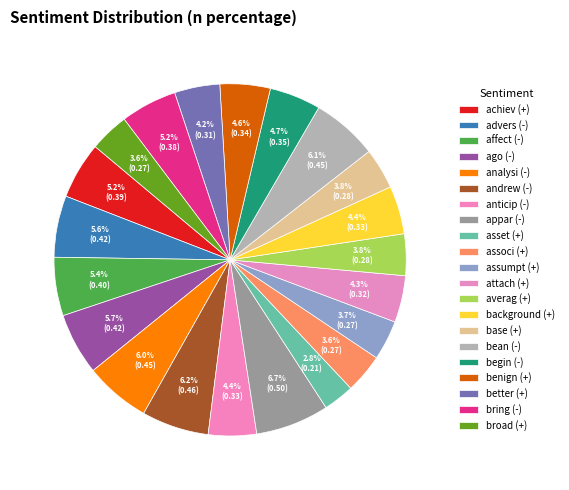

Count the number of slices in the pie.

21